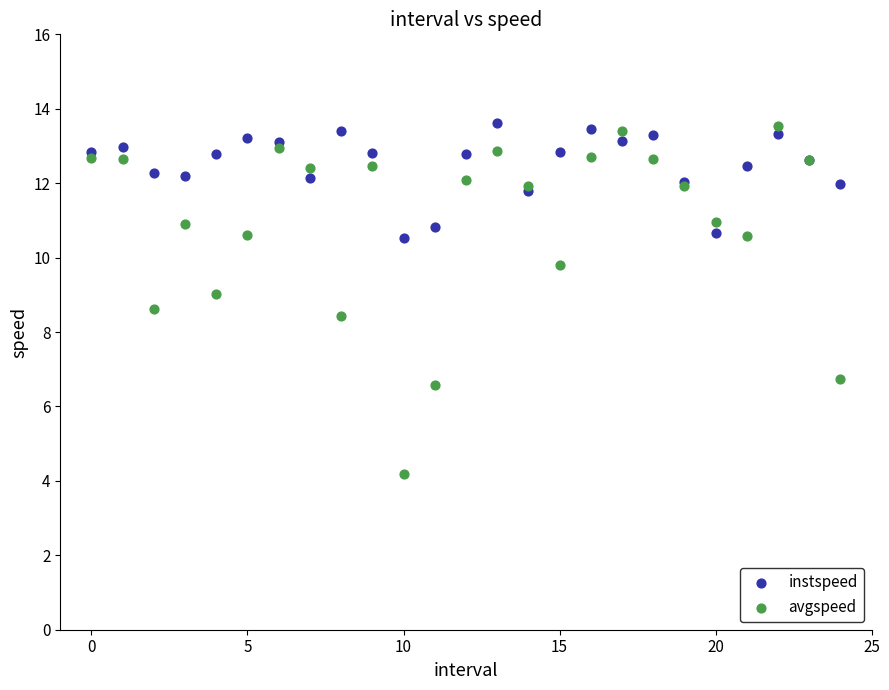

In the avgspeed series, what Y value is closest to 8?

8.4